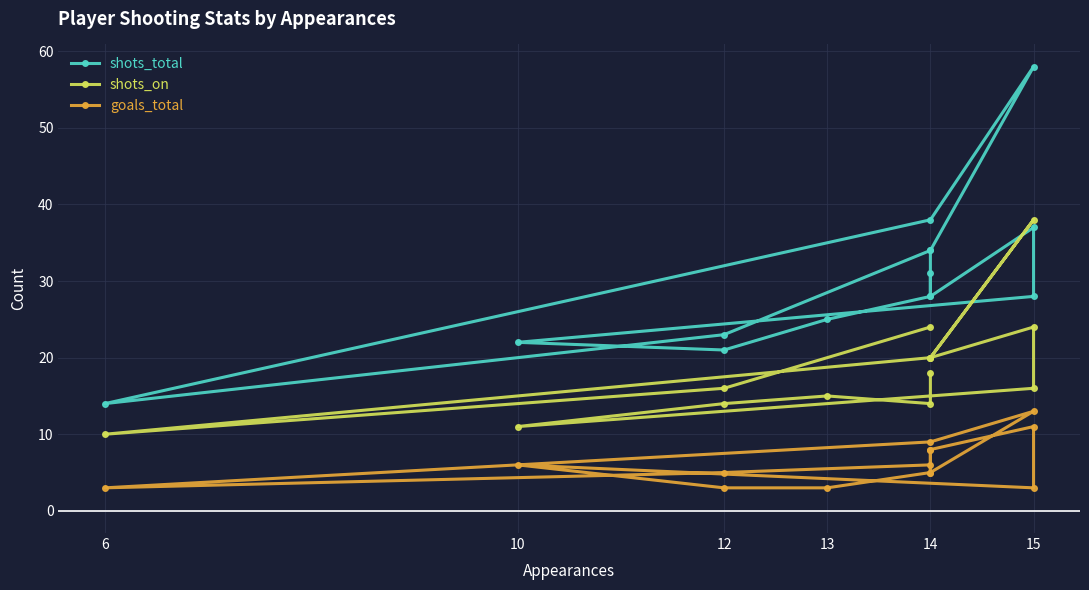

What is the label of the 3rd point from the left?

6